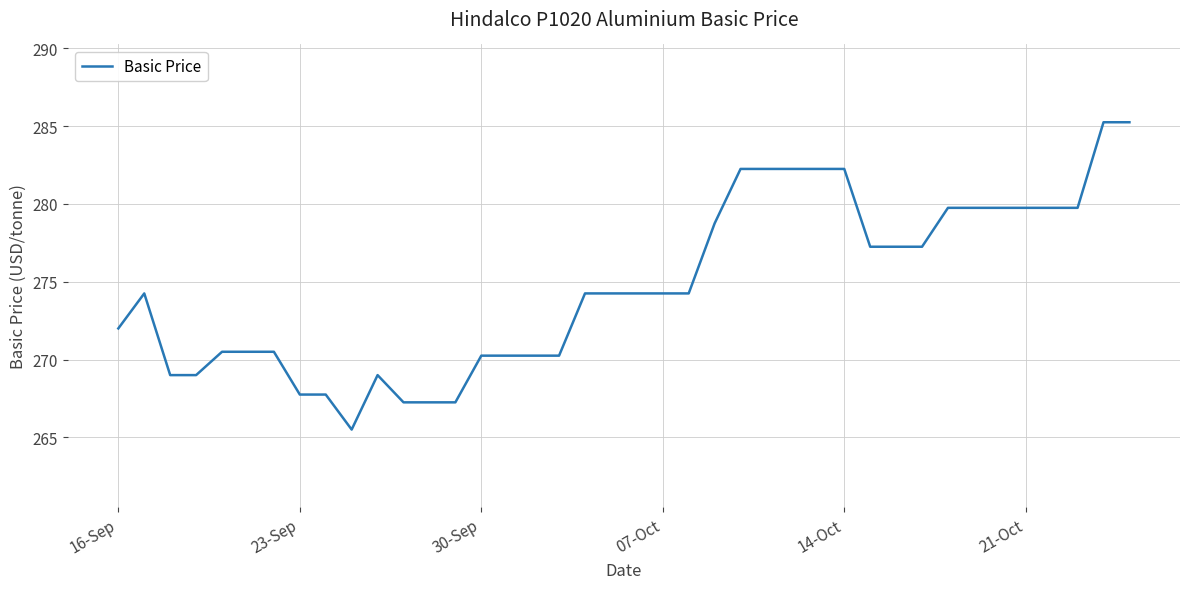

What is the minimum value shown in the chart?

265.5